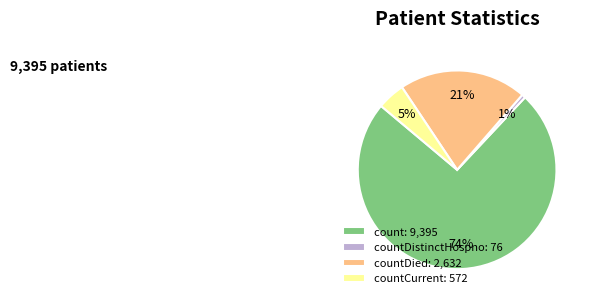

To the nearest percent, what is the difference between the countDistinctHospno: 76 and countCurrent: 572 slice percentages?

4%